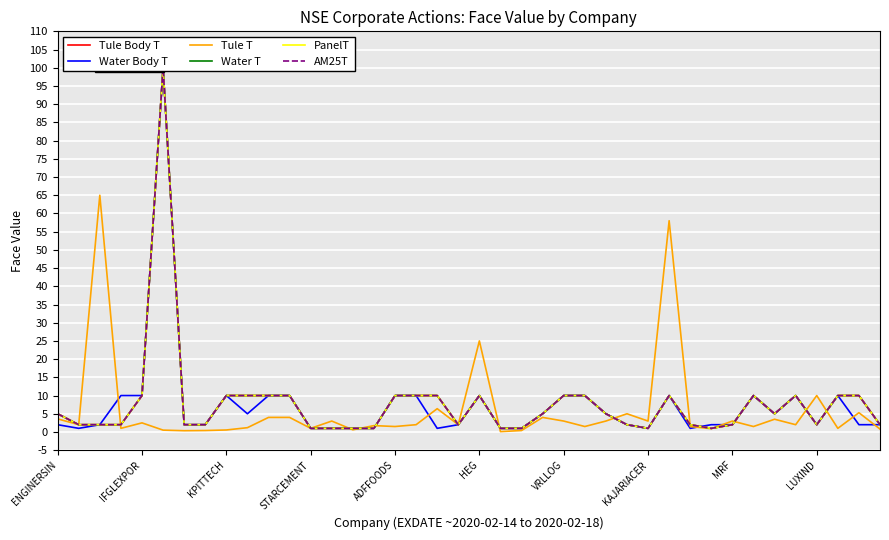

What is the highest value of the Tule T series?

65.0